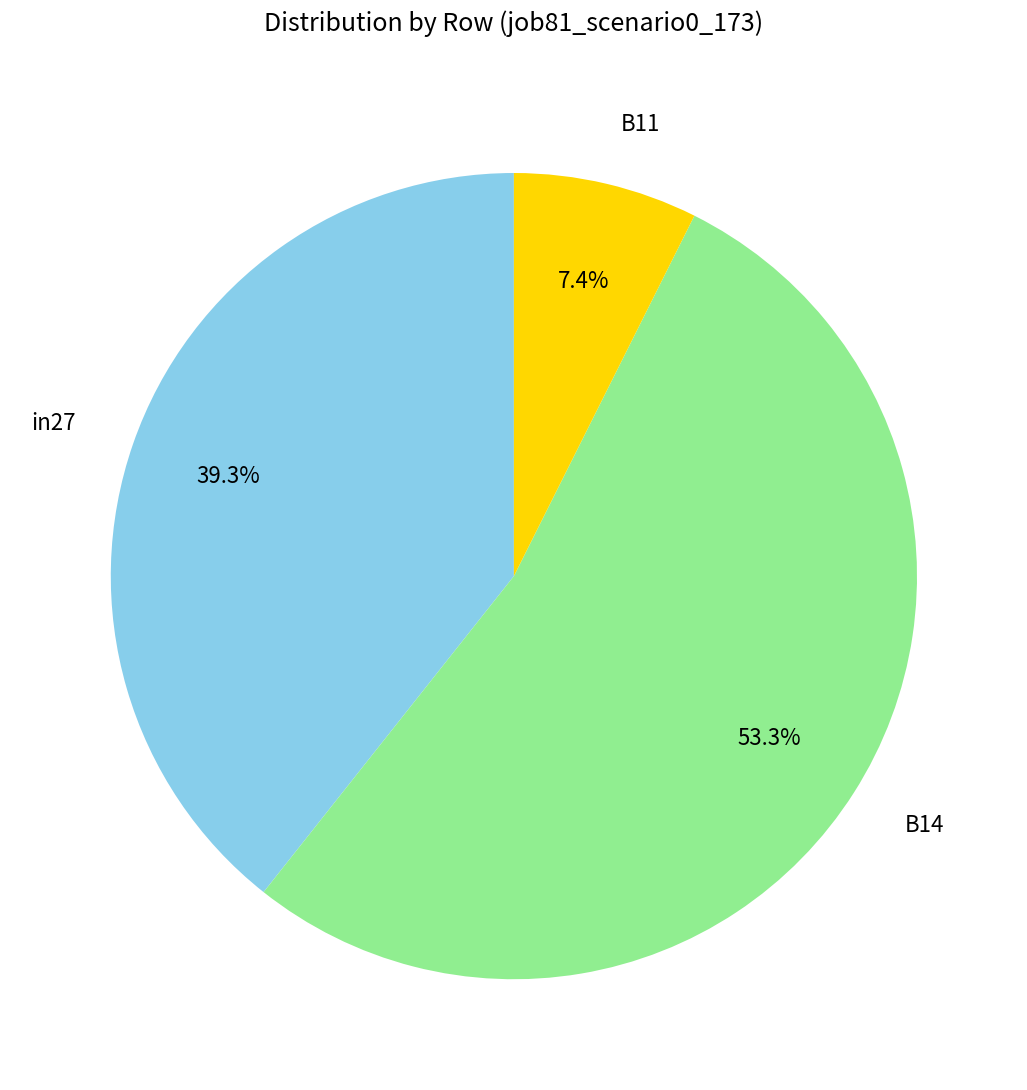

To the nearest percent, what percentage of the pie is B11?

7%